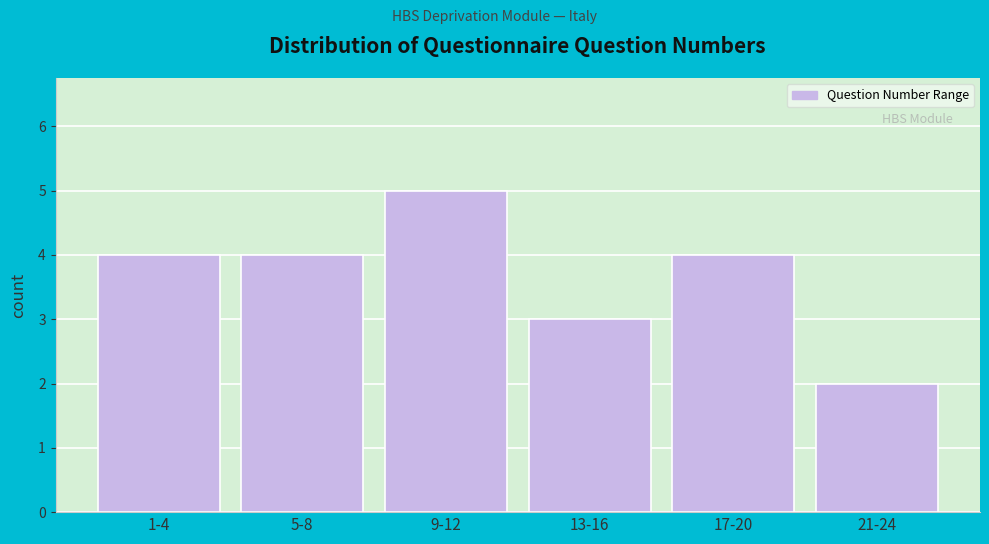

Reading right to left, extract all data points from this chart.

2	4	3	5	4	4